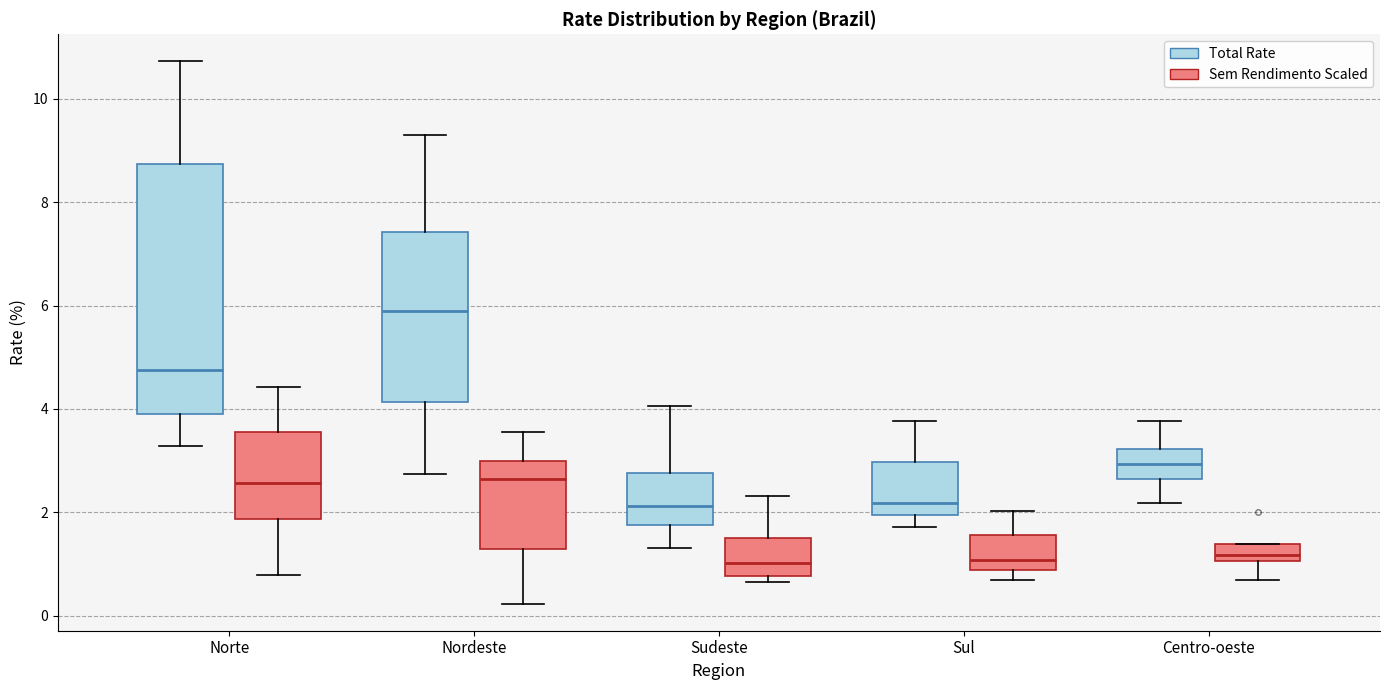

Reading left to right, read every box against the y-axis: the position of its median line, the range the box covers, and the ends of its whiskers. The values are not printed on the chart, so give them approximately, as read against the axis.

Norte (Total Rate): median 4.8, box 4.0 to 8.8, whiskers 3.2 to 10.8
Norte (Sem Rendimento Scaled): median 2.2, box 1.0 to 3.6, whiskers 0.6 to 5.2
Nordeste (Total Rate): median 5.8, box 4.2 to 7.4, whiskers 2.8 to 9.4
Nordeste (Sem Rendimento Scaled): median 2.0, box 1.8 to 2.8, whiskers 0.8 to 3.6
Sudeste (Total Rate): median 2.2, box 1.8 to 2.8, whiskers 1.4 to 4.0
Sudeste (Sem Rendimento Scaled): median 0.8, box 0.6 to 1.2, whiskers -0.2 to 2.2
Sul (Total Rate): median 2.2, box 2.0 to 3.0, whiskers 1.8 to 3.8
Sul (Sem Rendimento Scaled): median 0.8, box 0.4 to 1.6, whiskers -0.2 to 2.4
Centro-oeste (Total Rate): median 3.0, box 2.6 to 3.2, whiskers 2.2 to 3.8
Centro-oeste (Sem Rendimento Scaled): median 1.6, box 1.2 to 2.0, whiskers 1.0 to 2.2